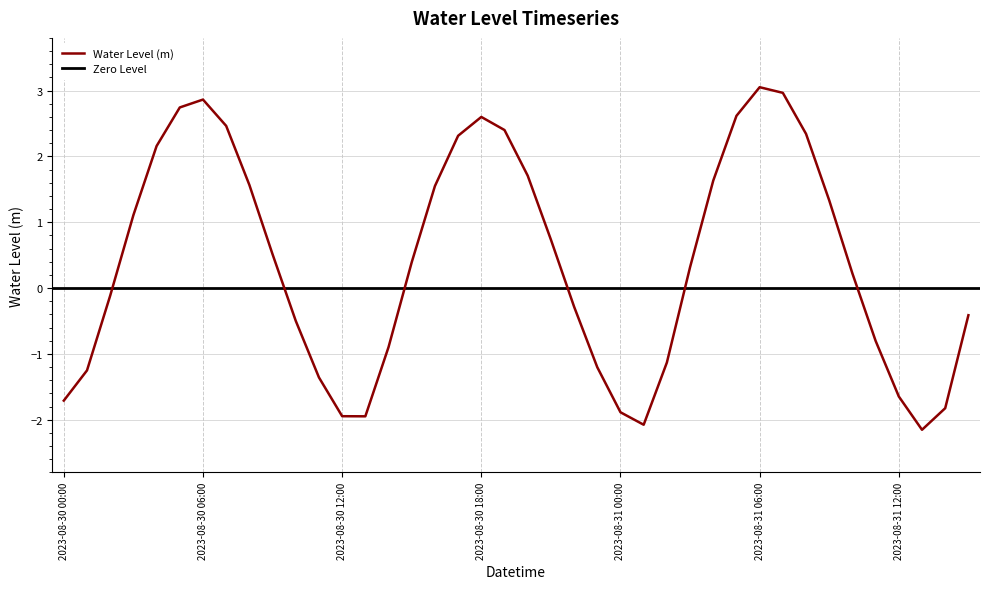

What position from the right is 2023-08-31 01:00?

15